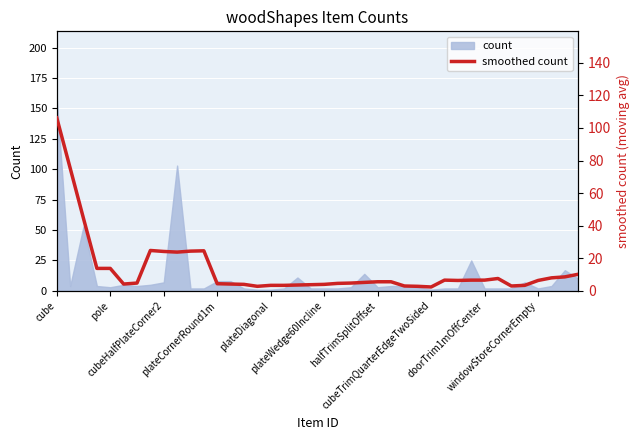

What is the value of the 17th point from the left?

3.4